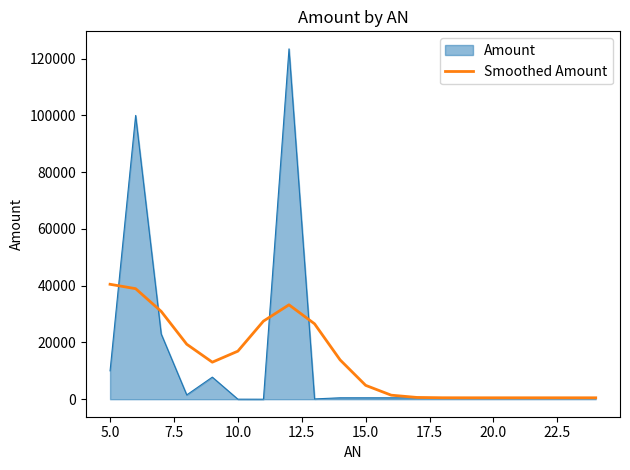

List the series in order of their peak value, highest first.

Amount, Smoothed Amount